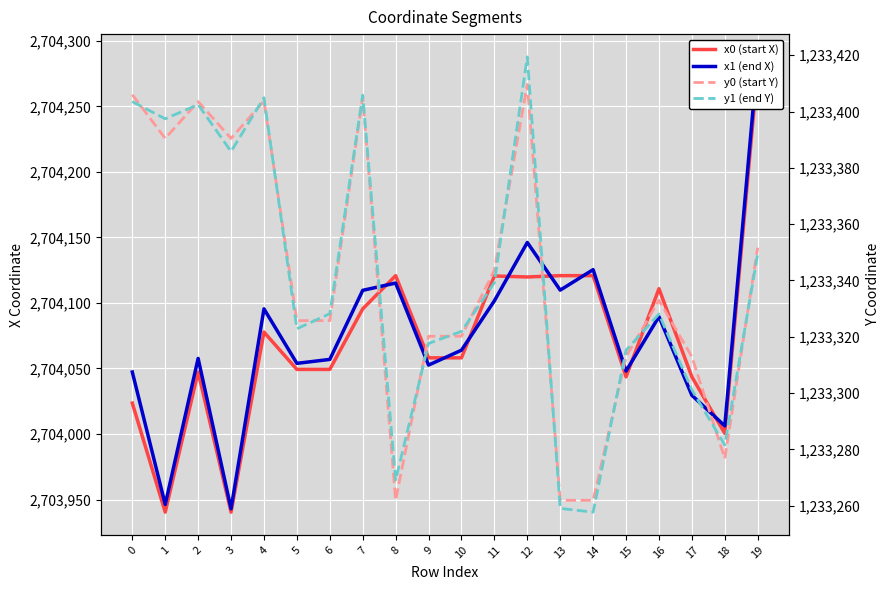

What is the sum of all x1 (end X) values?

54081485.9